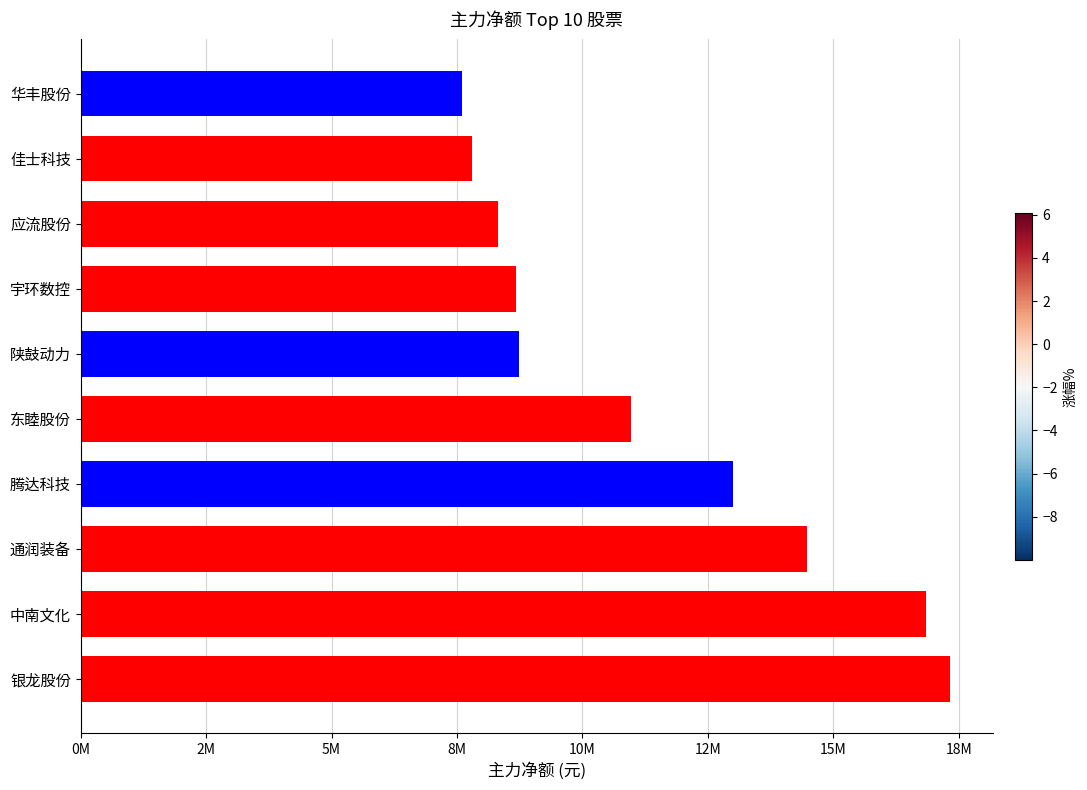

Are the bars horizontal?

Yes